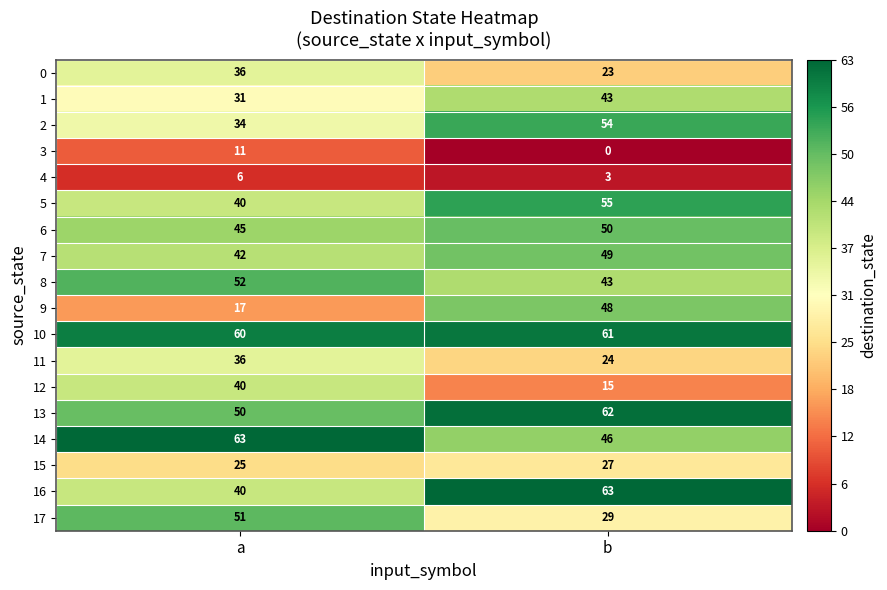

True or false: 17 has a value of 14 at b.

False